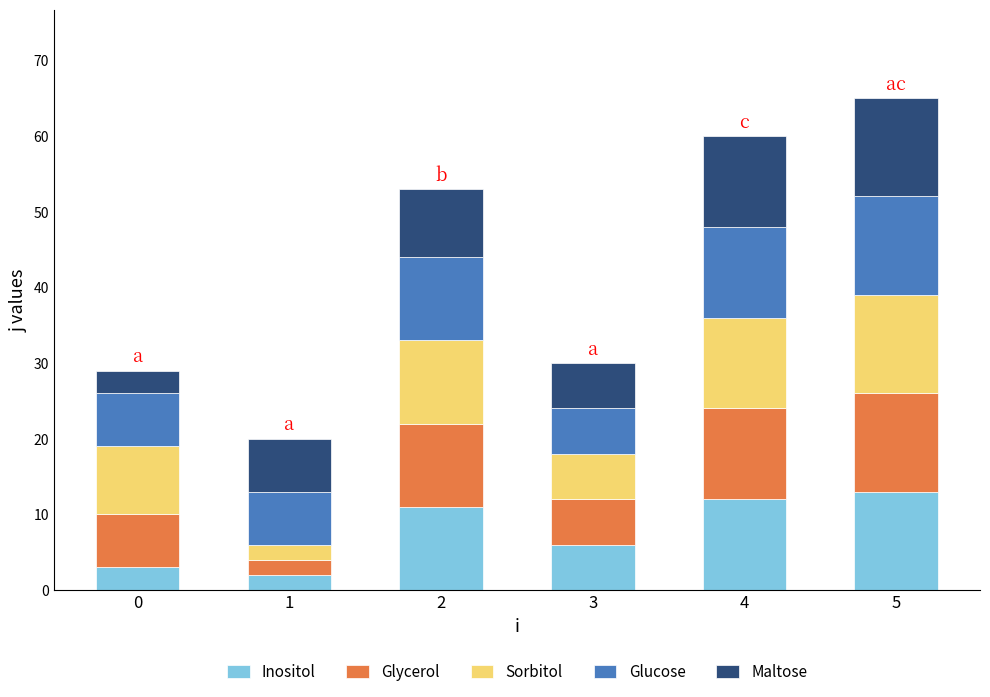

What is the highest value of the Inositol series?

13